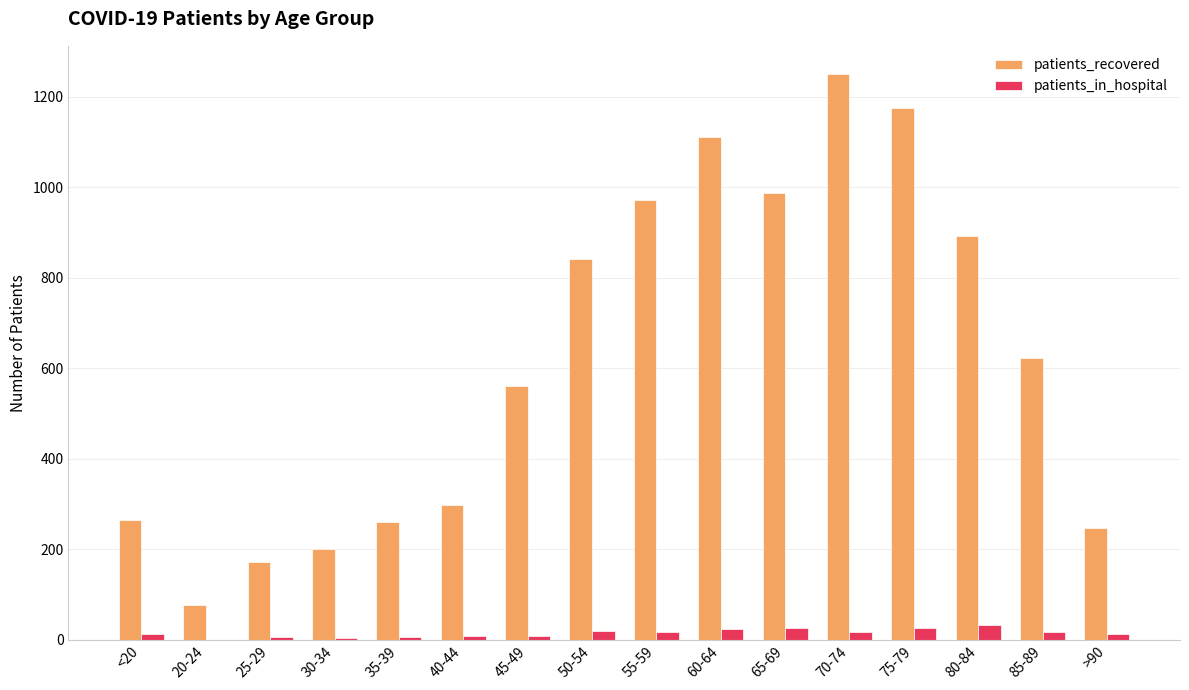

What is the sum of all patients_recovered values?

9933